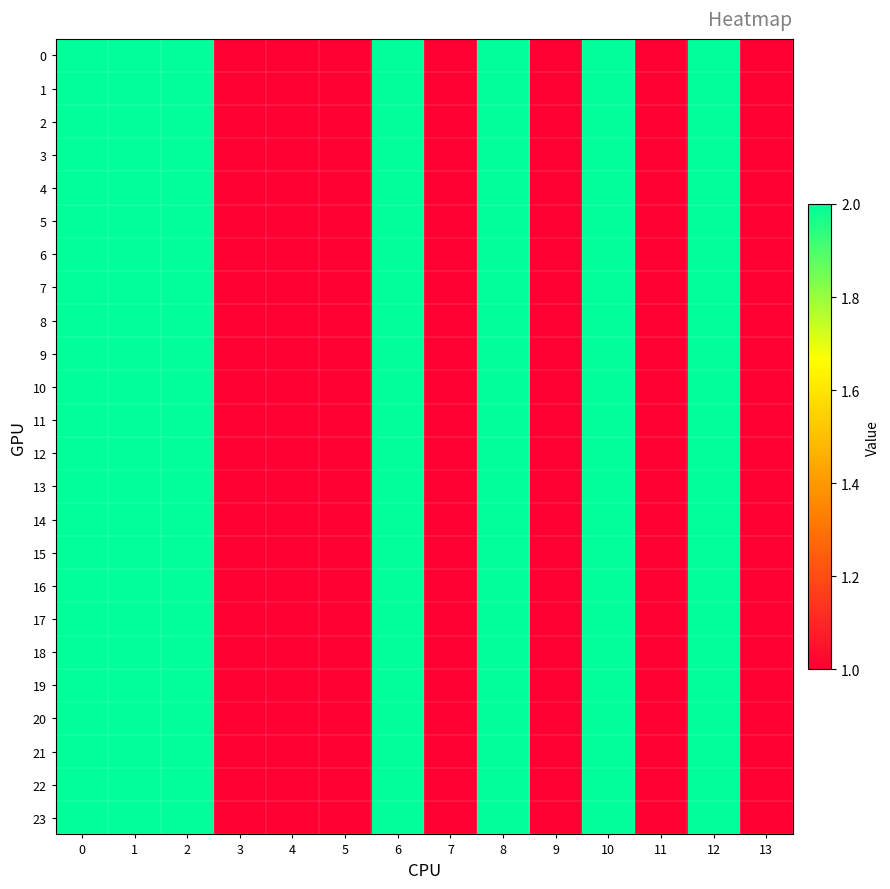

Which has a higher value, 6 or 11?

6